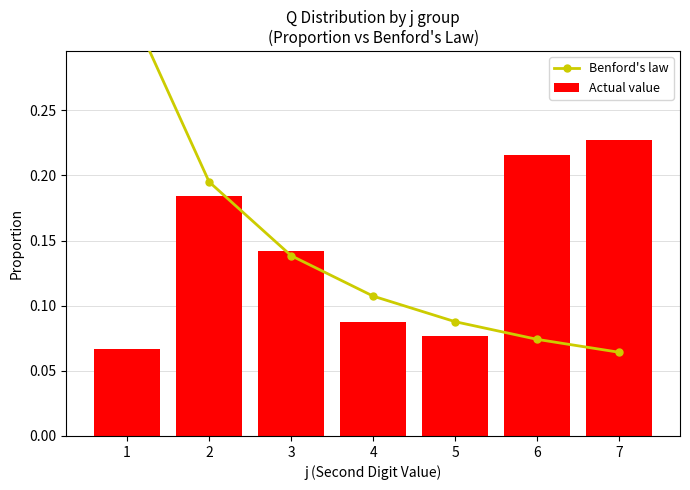

Does the chart contain any negative values?

No